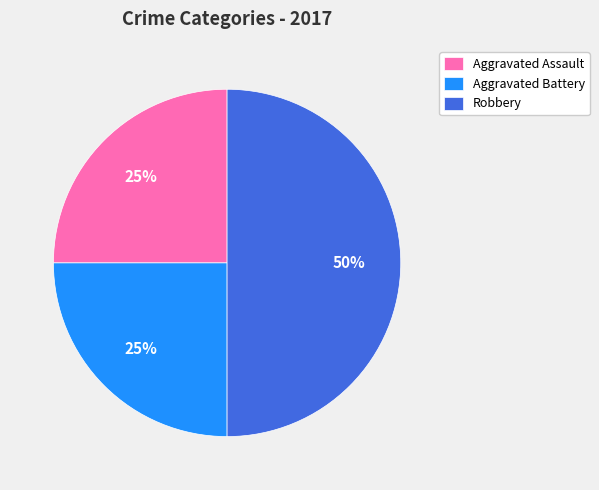

To the nearest percent, what is the average slice percentage?

33%